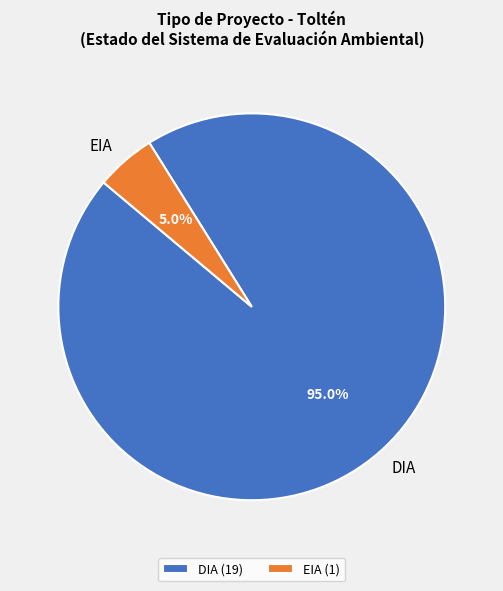

Combined, do DIA and EIA account for over 50%?

Yes